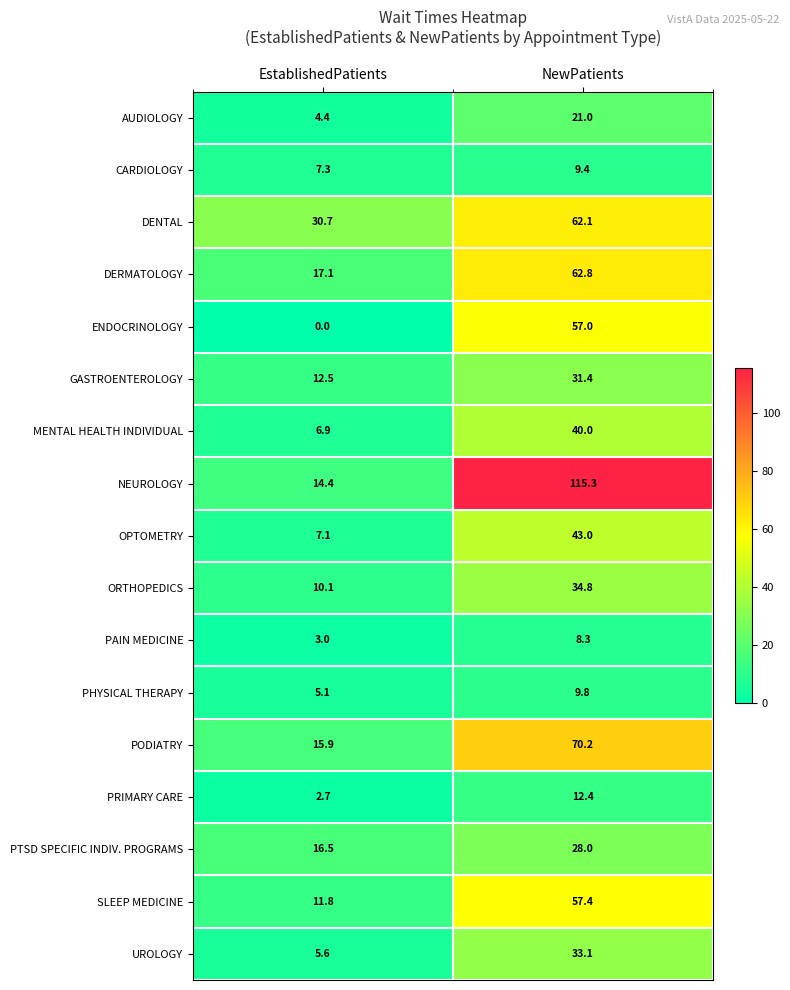

How many series are shown in this chart?

17